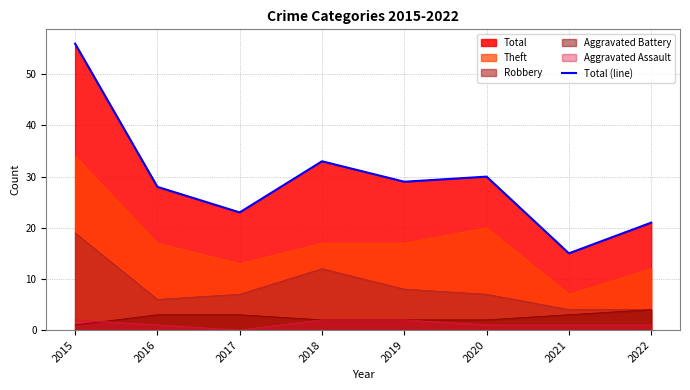

How many interior local peaks (higher than both neighbors) does the data have?

2